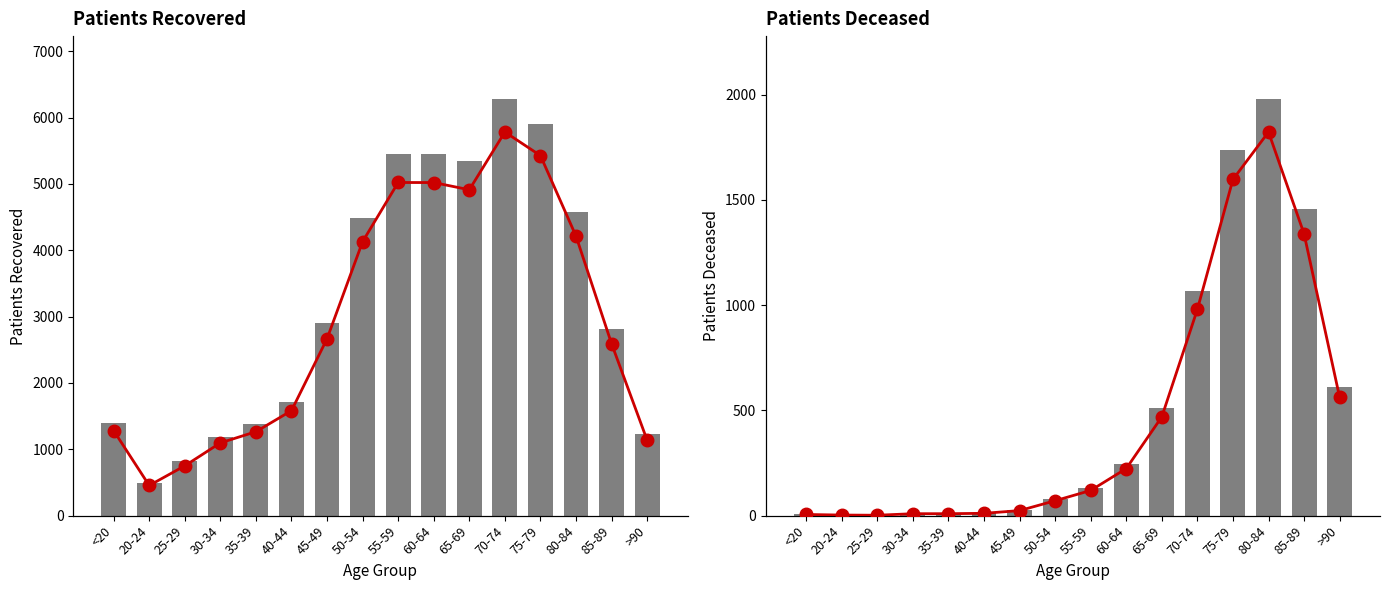

At 80-84, list the series in order from smallest to largest.

line_pct, bar_values